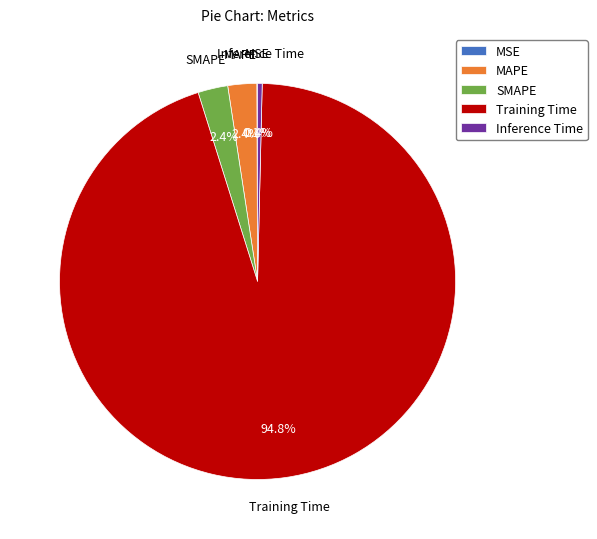

To the nearest percent, what is the average slice percentage?

20%